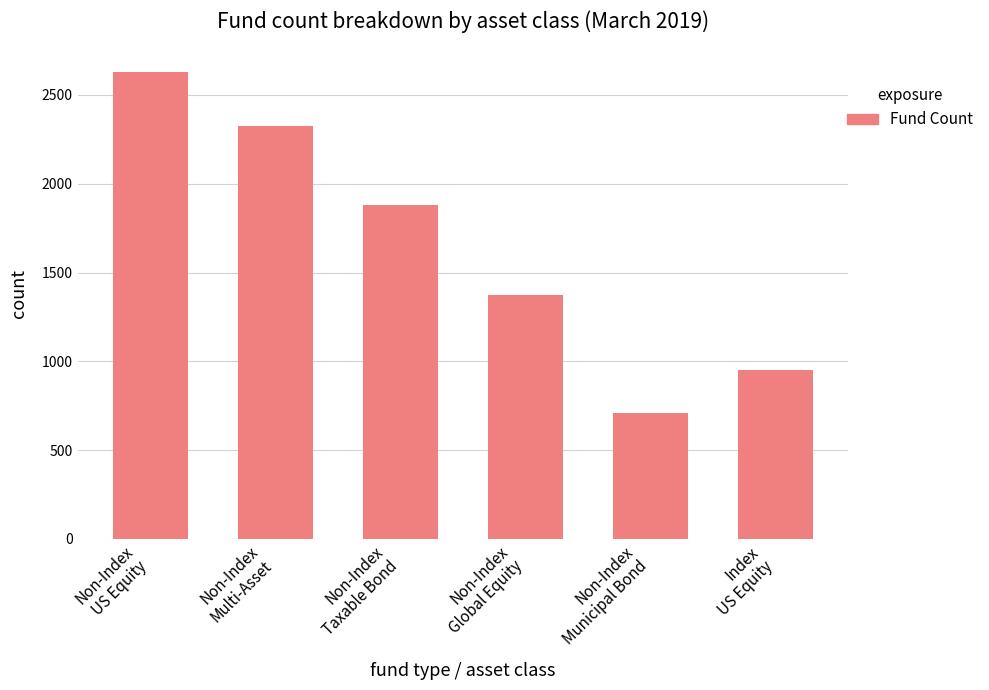

What is the sum of the values at Non-Index
Global Equity and Non-Index
Taxable Bond?

3251